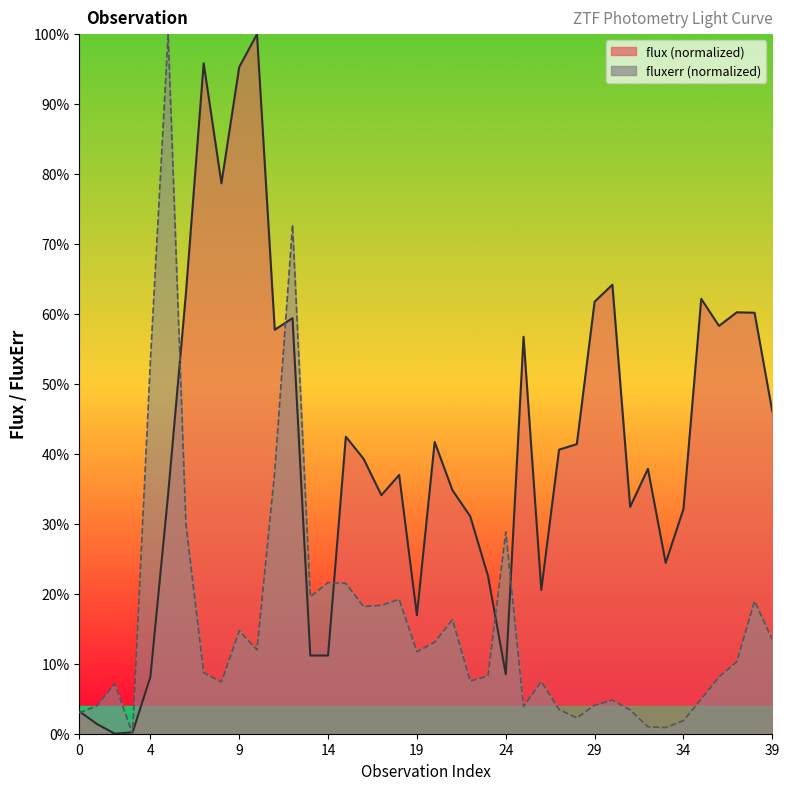

At which category is the sum across all series the highest?

5